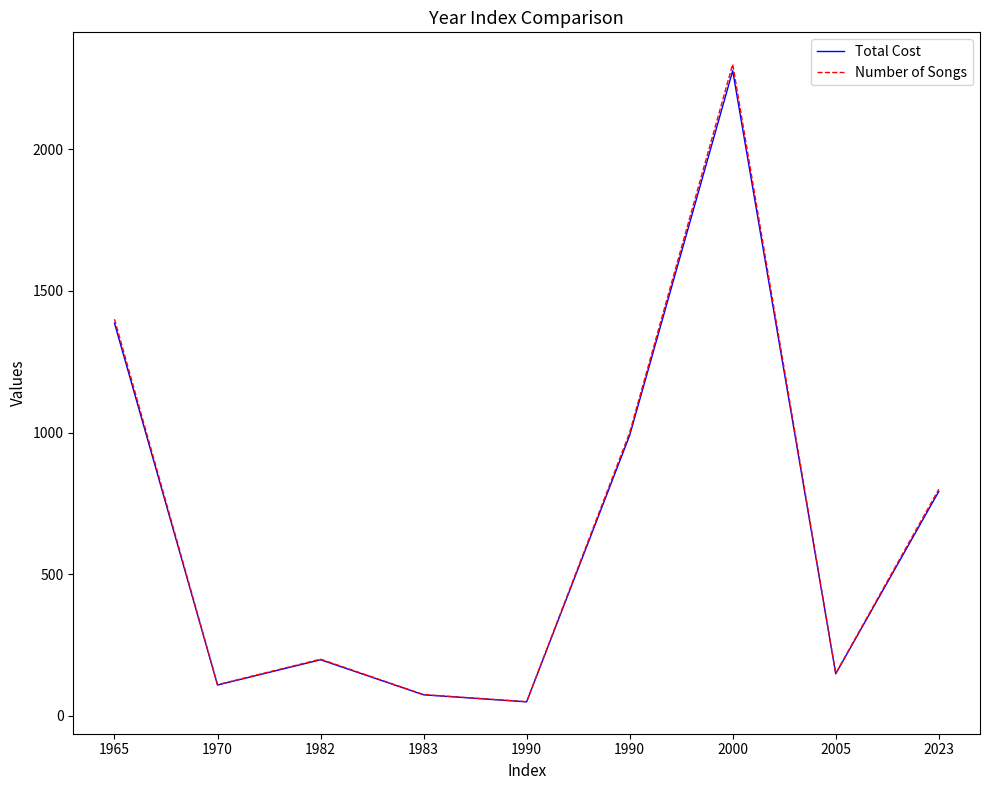

List the labels in order of Total Cost value, largest first.

2000, 1965, 1990, 2023, 1982, 2005, 1970, 1983, 1990